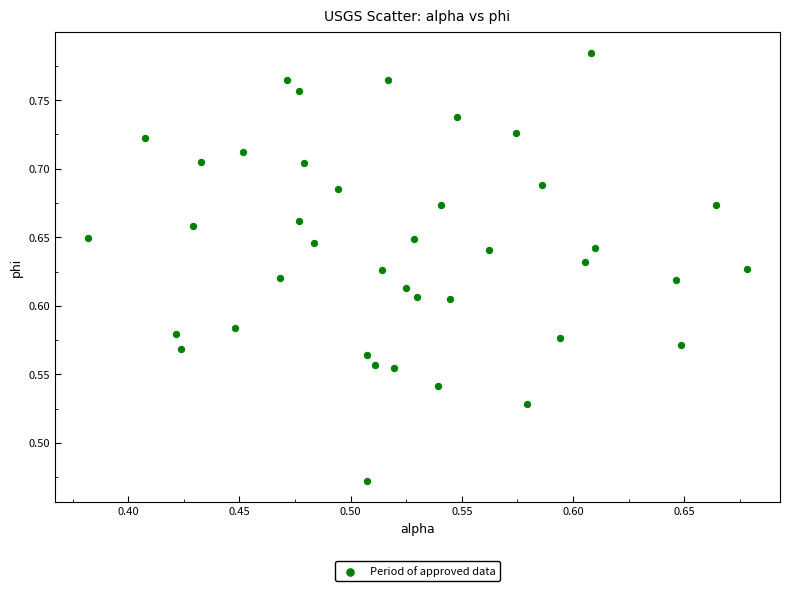

What is the range of X values (max minus min)?

0.3